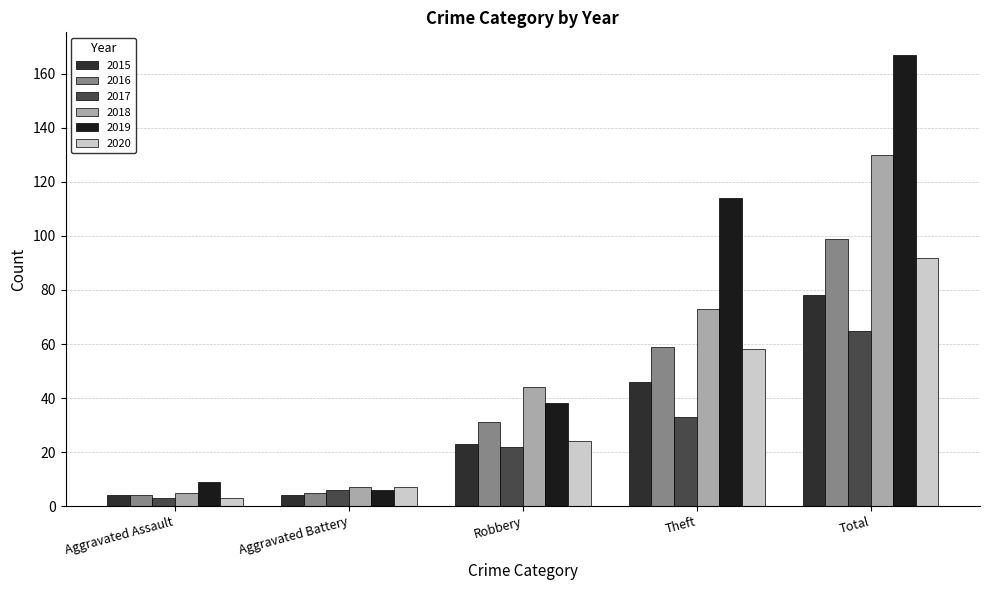

At how many categories does at least one series exceed 110?

2